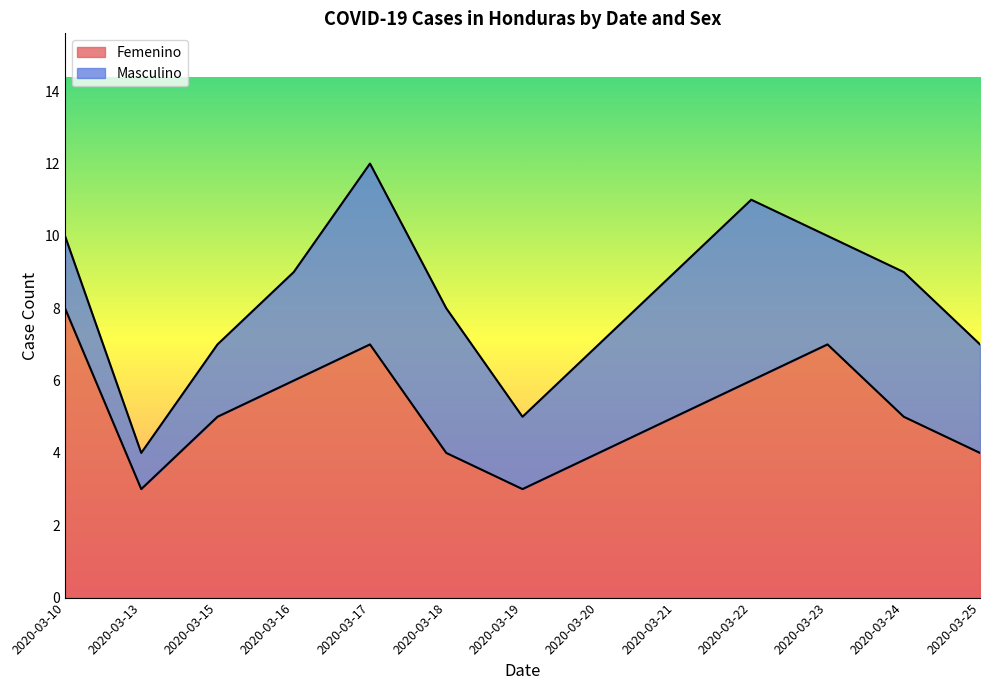

At which category is the sum across all series the highest?

2020-03-17